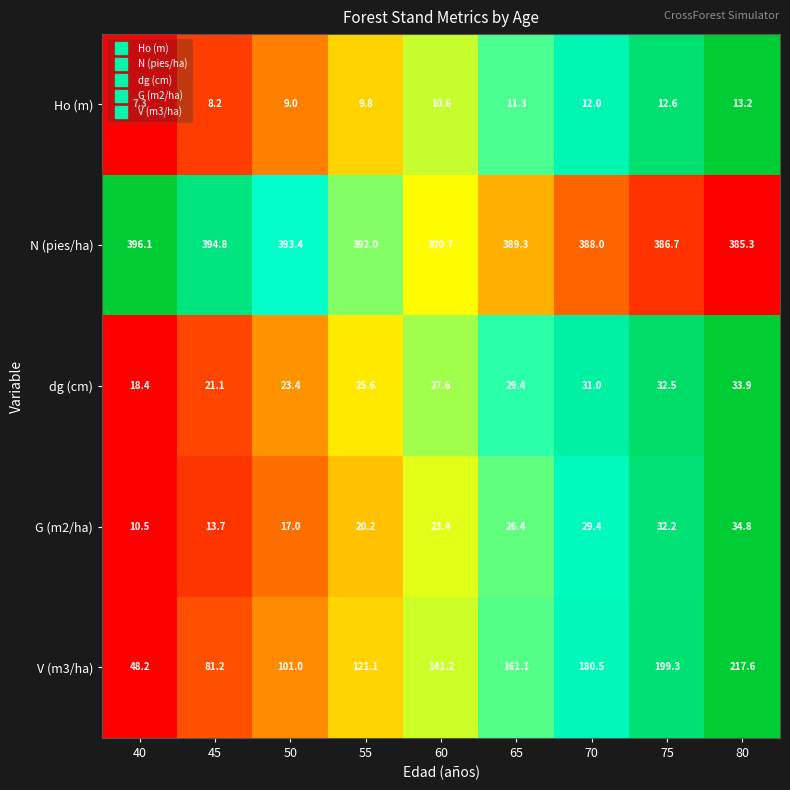

How many data points in N (pies/ha) are above 390?

5